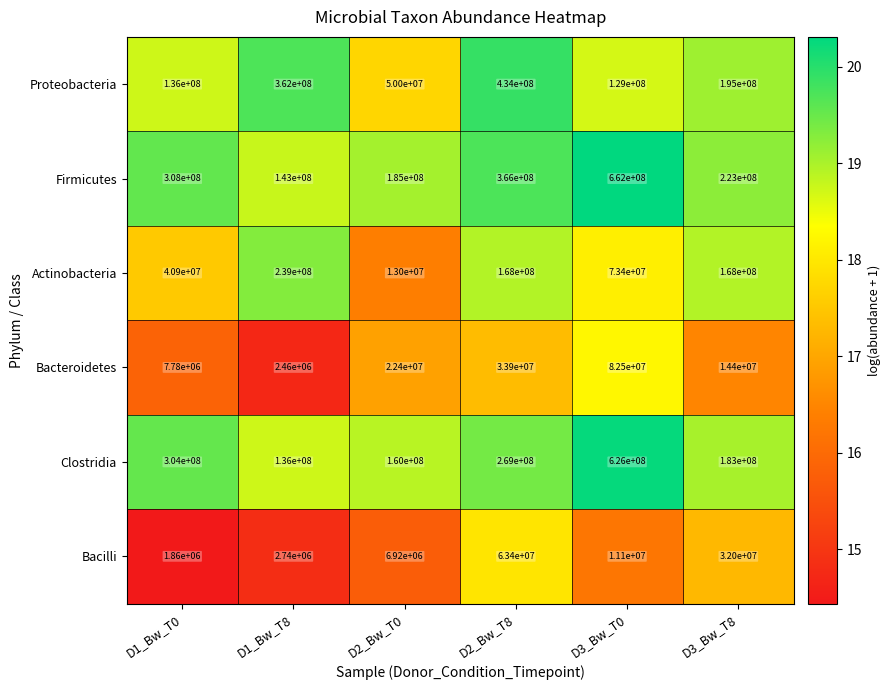

At which label does Bacilli reach its minimum?

D1_Bw_T0